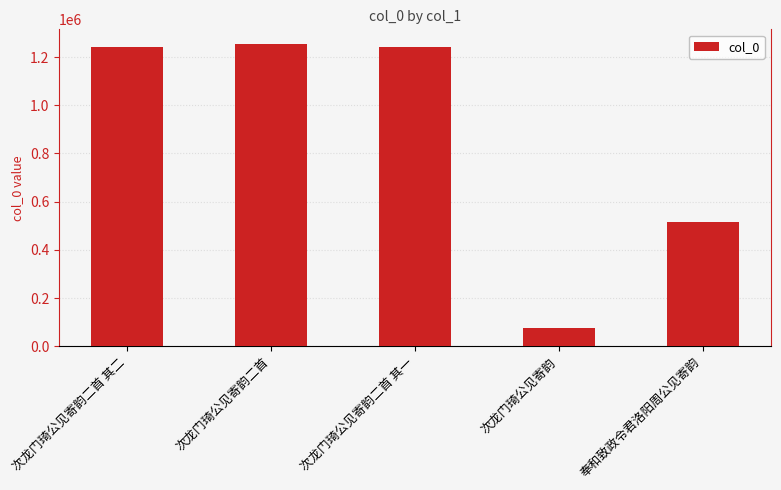

How many bars are there in total?

5